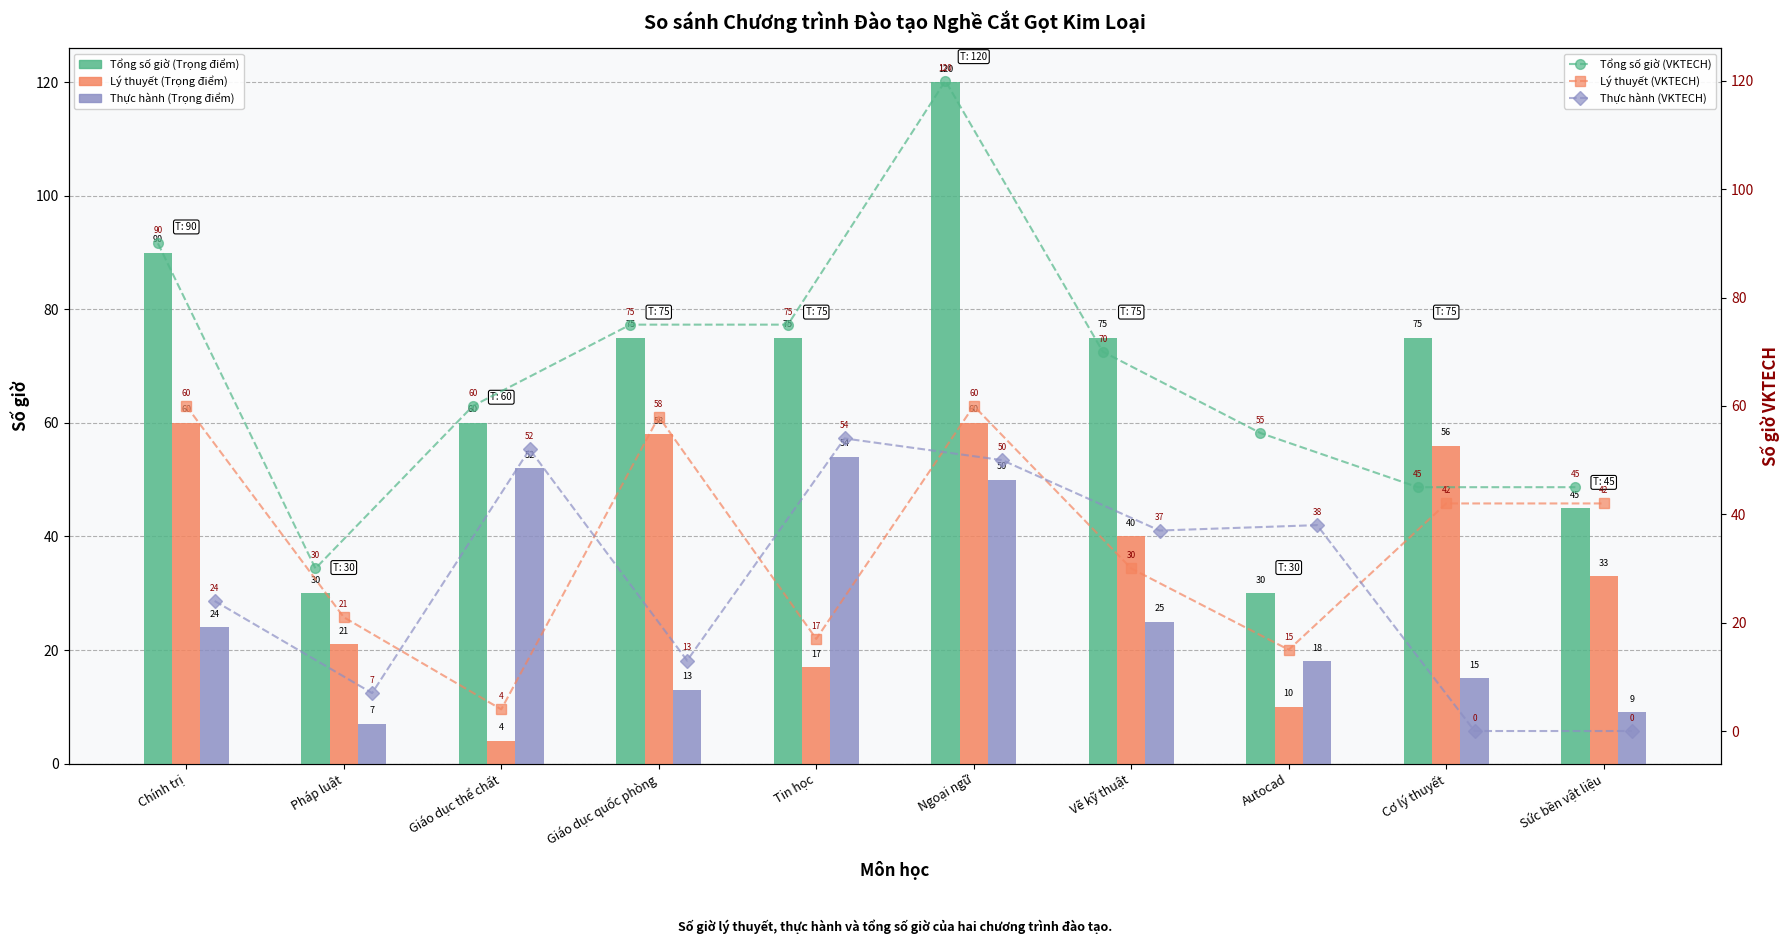

At Vẽ kỹ thuật, list the series in order from smallest to largest.

Thực hành (Trọng điểm), Lý thuyết (VKTECH), Thực hành (VKTECH), Lý thuyết (Trọng điểm), Tổng số giờ (VKTECH), Tổng số giờ (Trọng điểm)